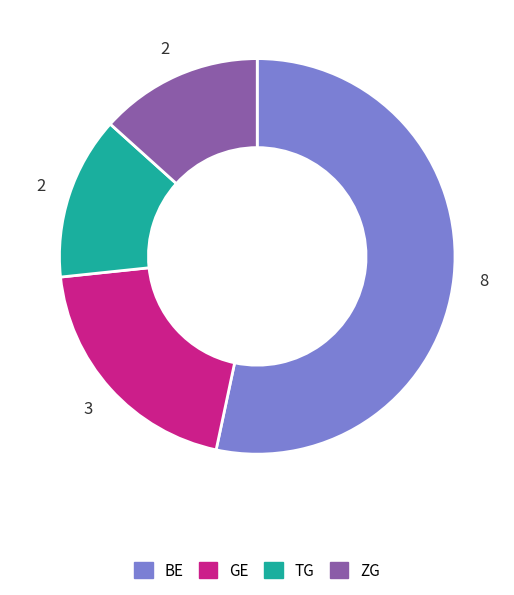

How many slices are in this pie chart?

4